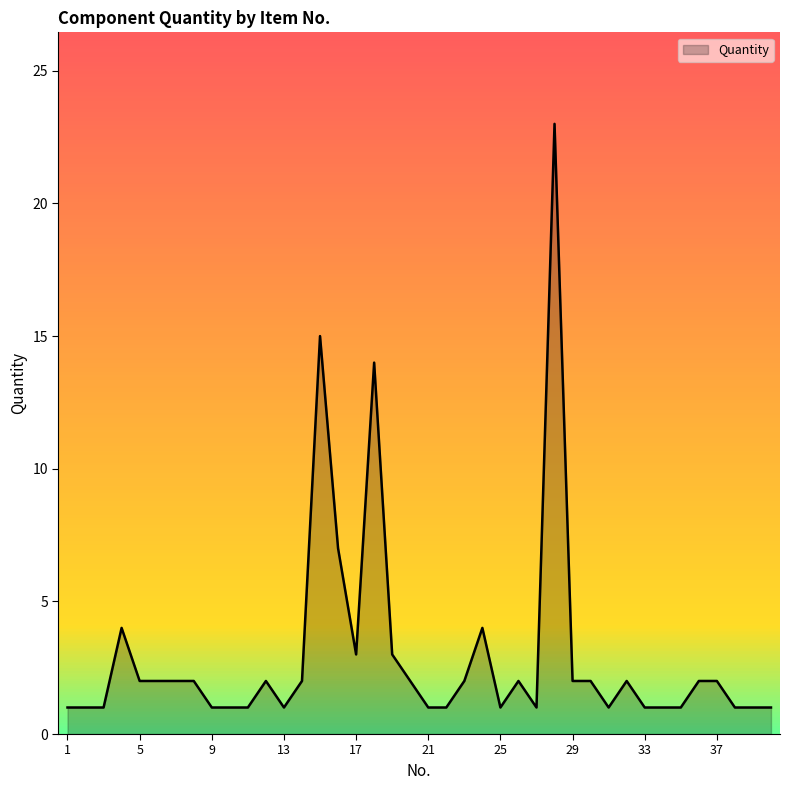

What is the difference between the maximum and minimum values?

22